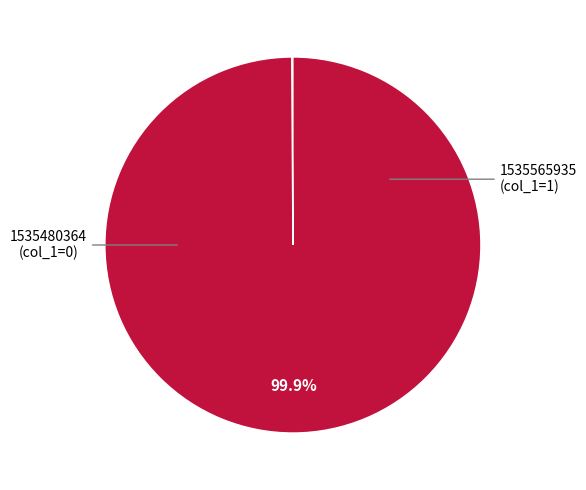

Does any single category account for the majority?

Yes